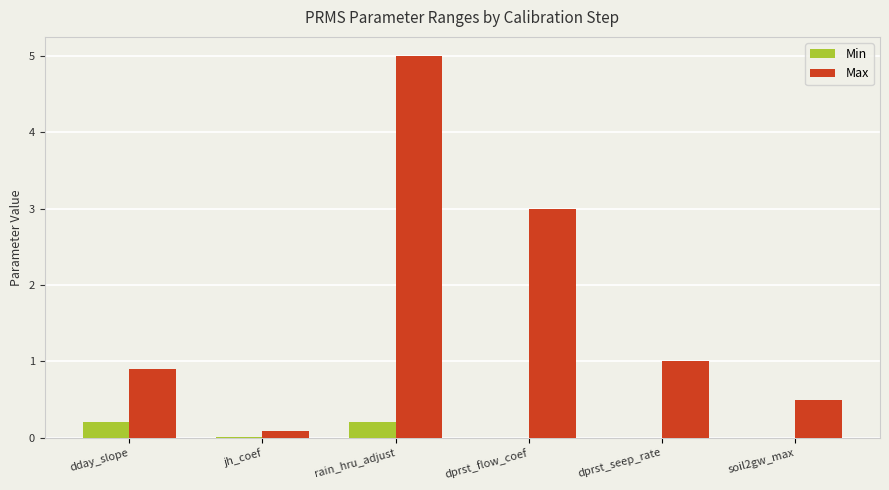

Which series has the largest total across all categories?

Max